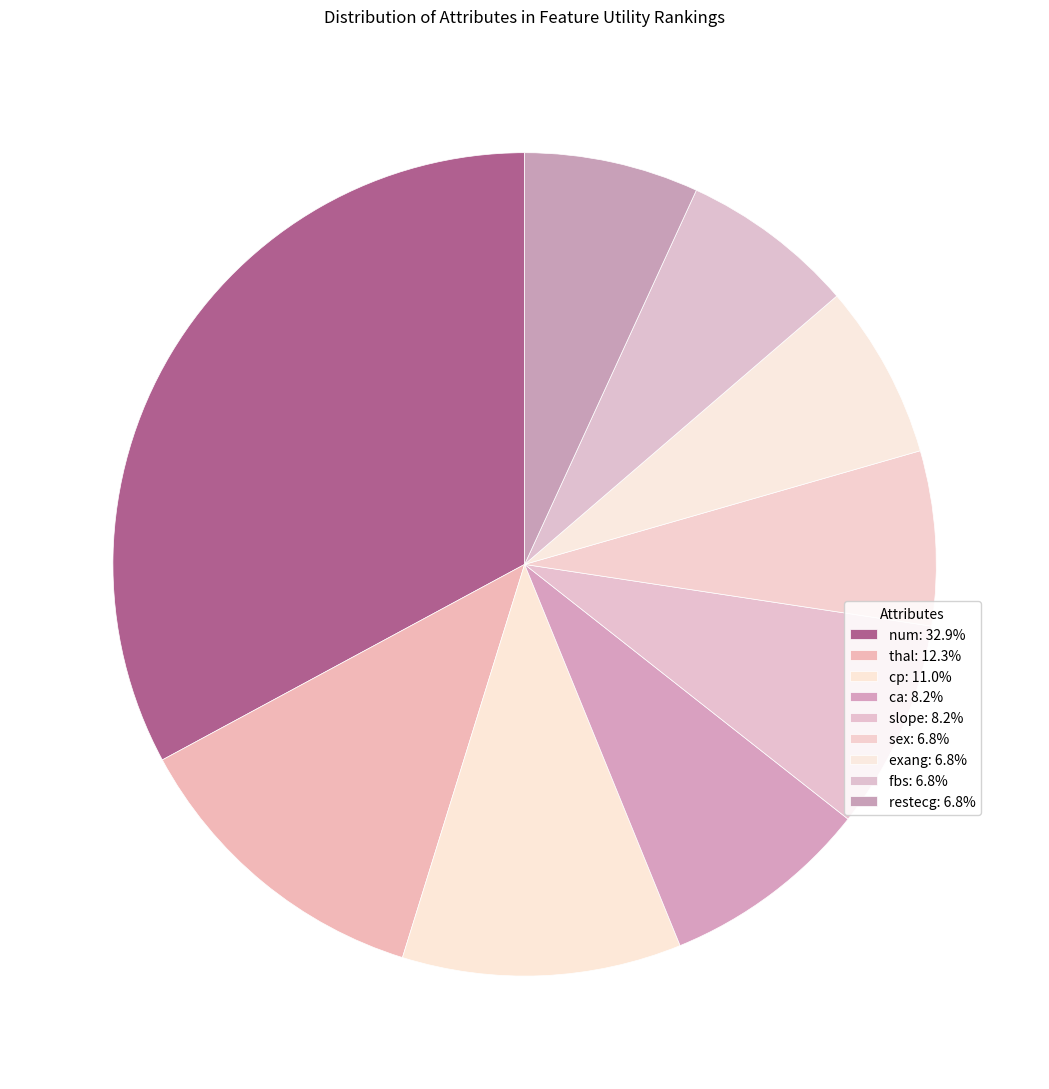

Is it true that num is 42% of the pie?

False